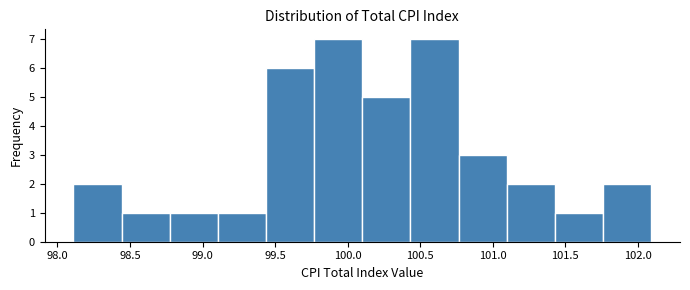

Reading left to right, list every bar in this chart as the range it spans on the x-axis followed by its height. Neither the bar edges nor the heights are printed on the chart, so give them approximately, as read against the axes.

98.10 to 98.45: 2
98.45 to 98.75: 1
98.75 to 99.10: 1
99.10 to 99.45: 1
99.45 to 99.75: 6
99.75 to 100.10: 7
100.10 to 100.45: 5
100.45 to 100.75: 7
100.75 to 101.10: 3
101.10 to 101.45: 2
101.45 to 101.75: 1
101.75 to 102.10: 2